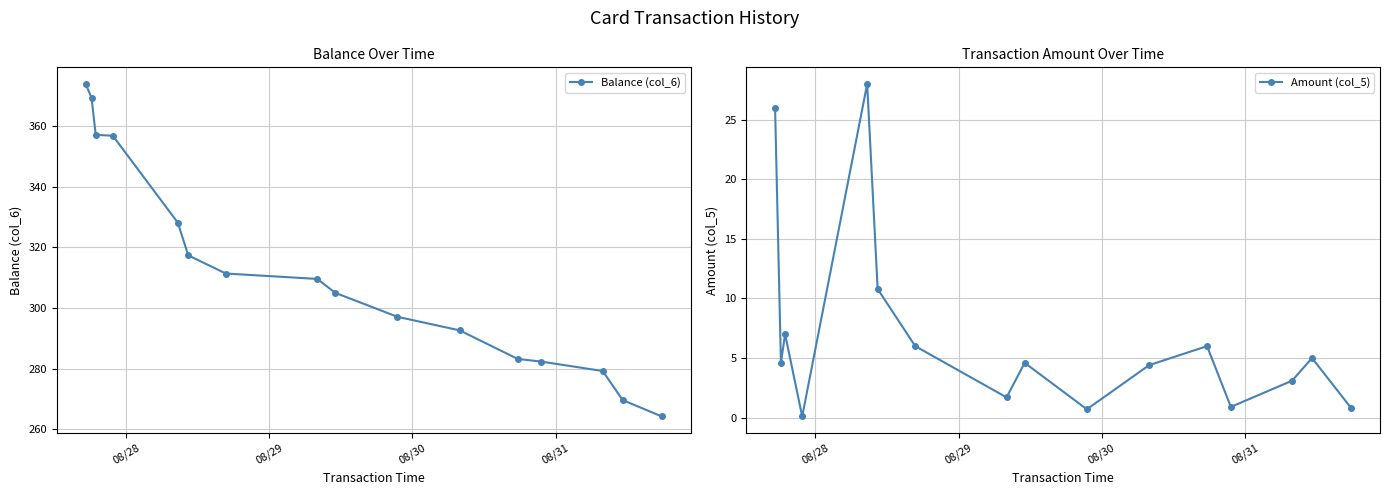

Rank the series by their average value, from lowest to highest.

Amount (col_5), Balance (col_6)